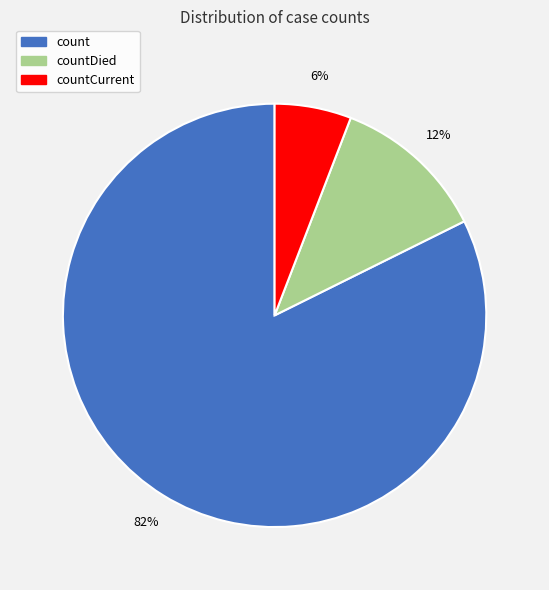

Is there a majority slice in this chart?

Yes